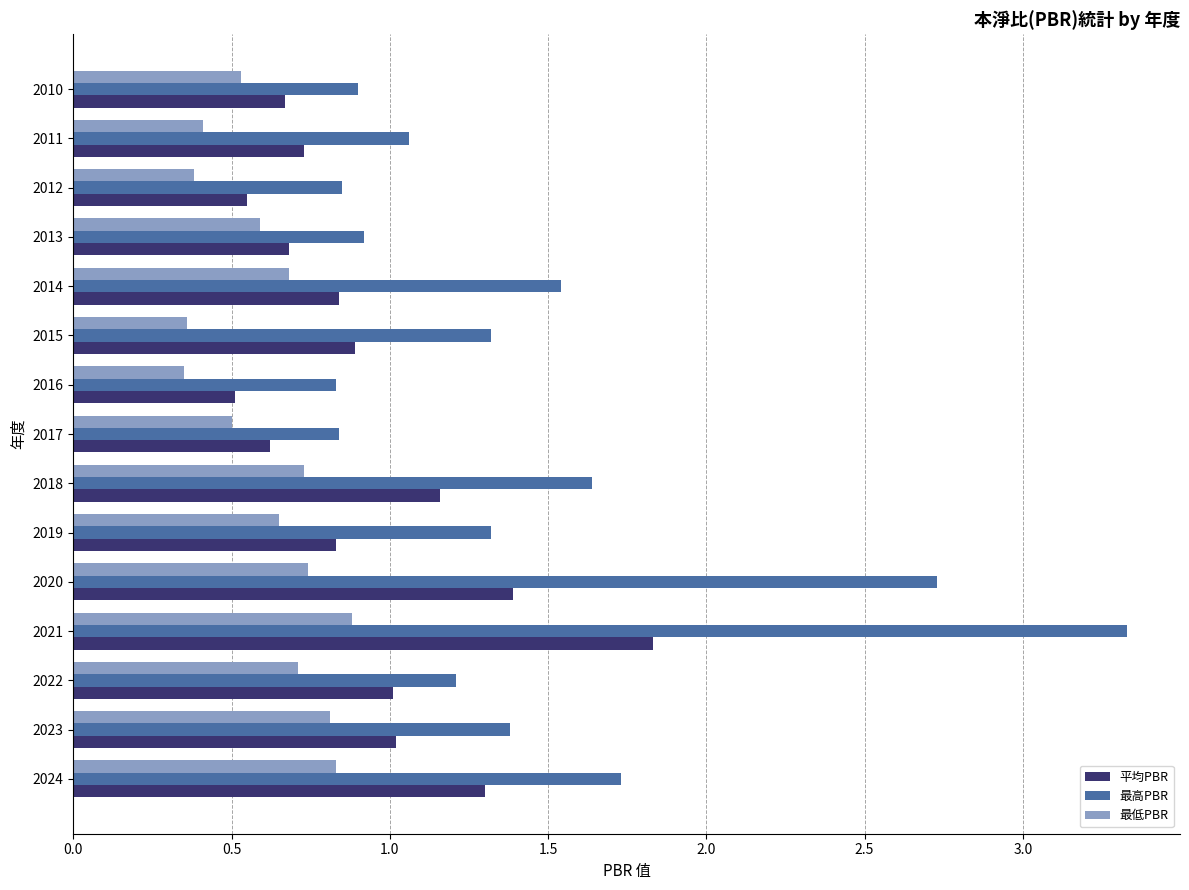

Which category has the highest value across all series?

2021